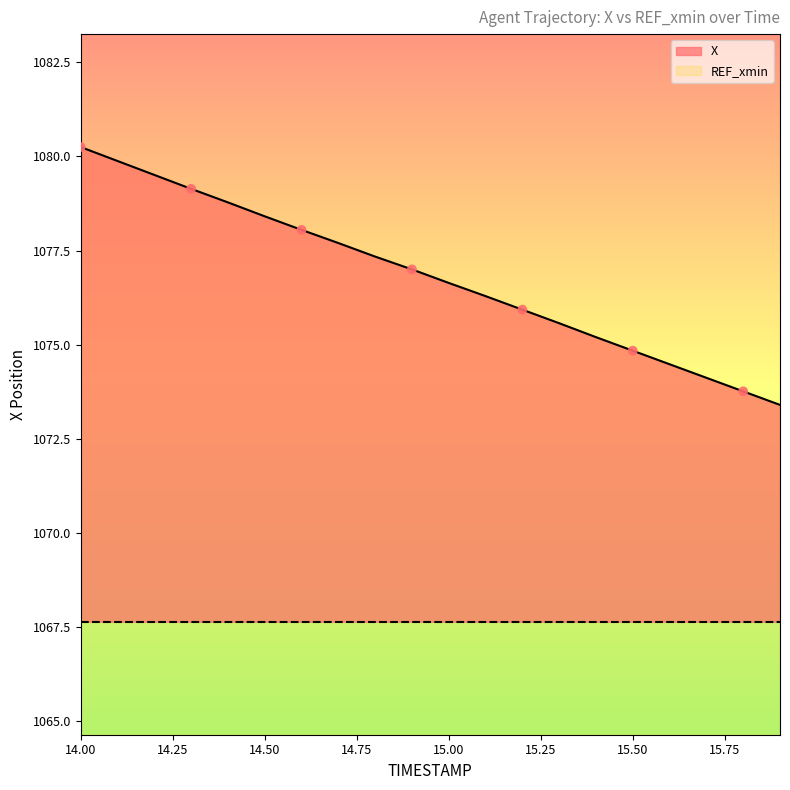

What is the change in value from 14.4 to 14.5?

-0.4